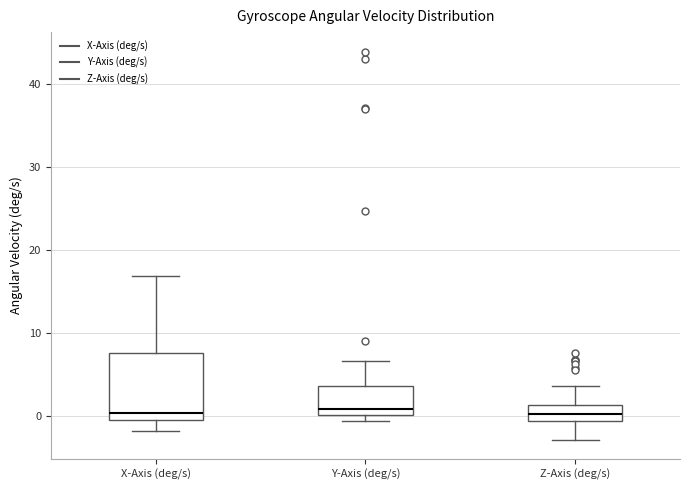

Where does the median line of the box for Z-Axis (deg/s) sit on the y-axis? The values are not printed on the chart, so give them approximately, as read against the axis.

0